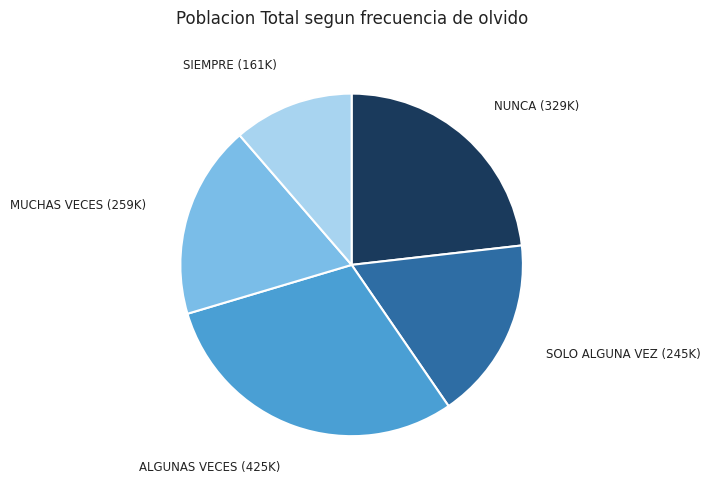

Is there a majority slice in this chart?

No